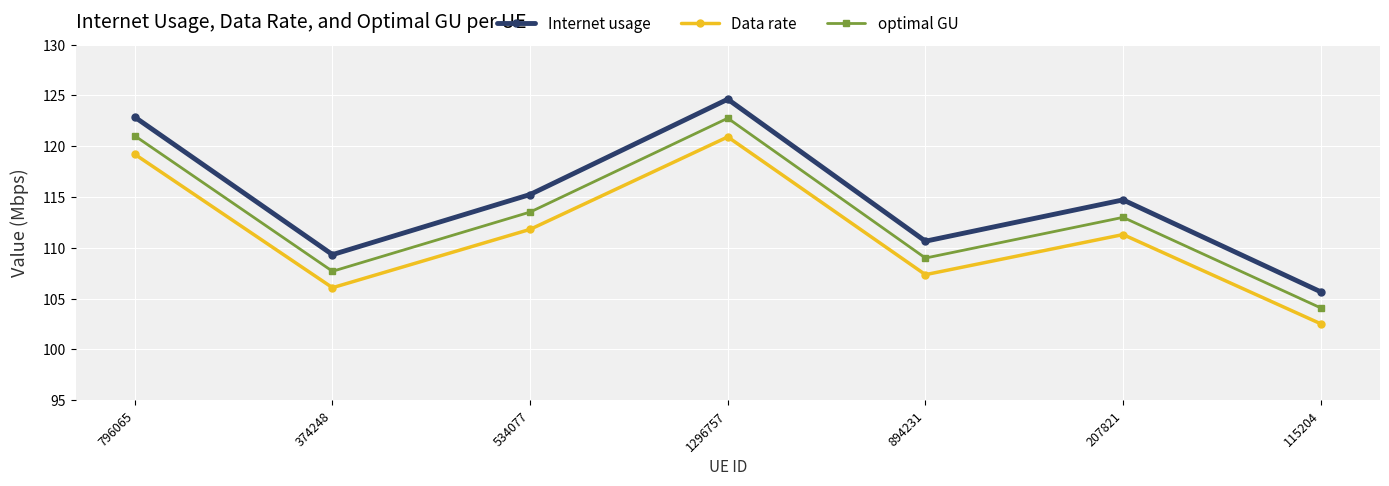

At which category does the chart reach its minimum across all series?

115204